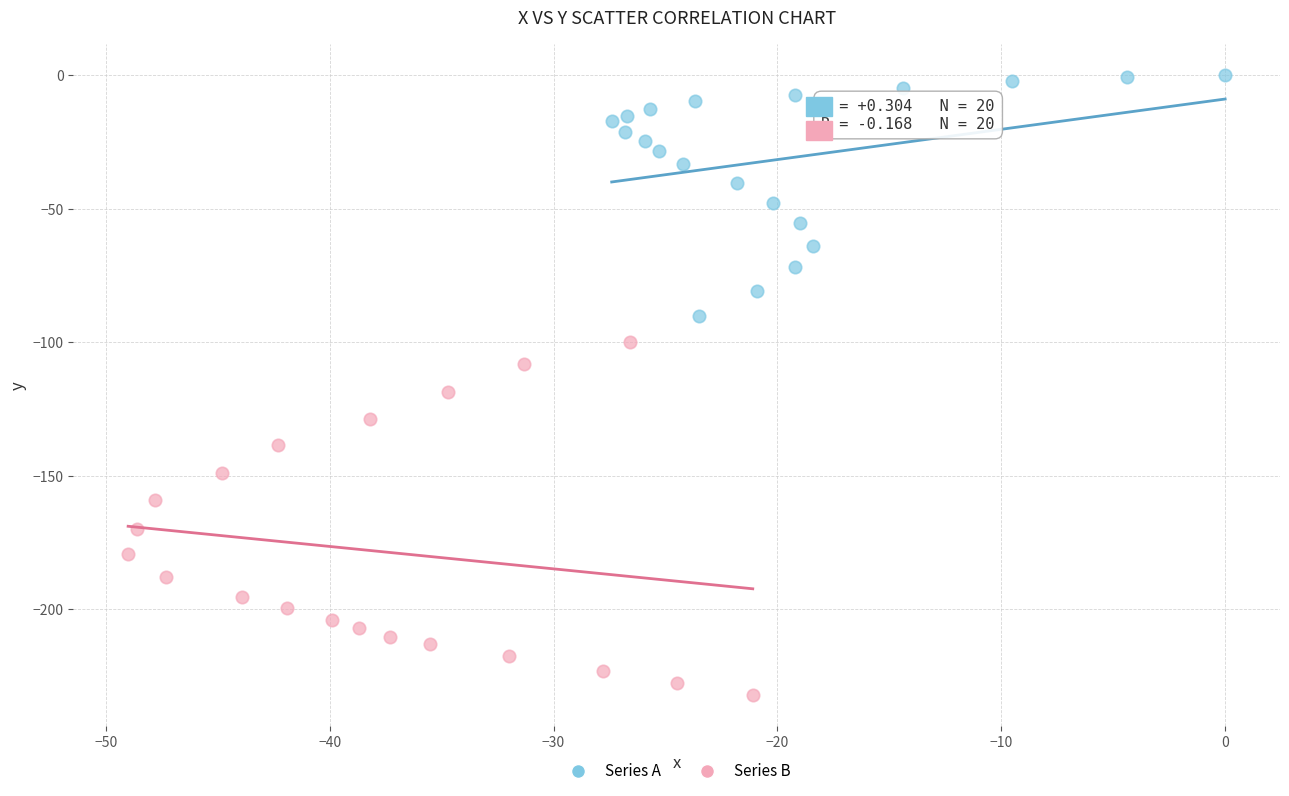

Which series has the largest Y range (max minus min)?

Series B